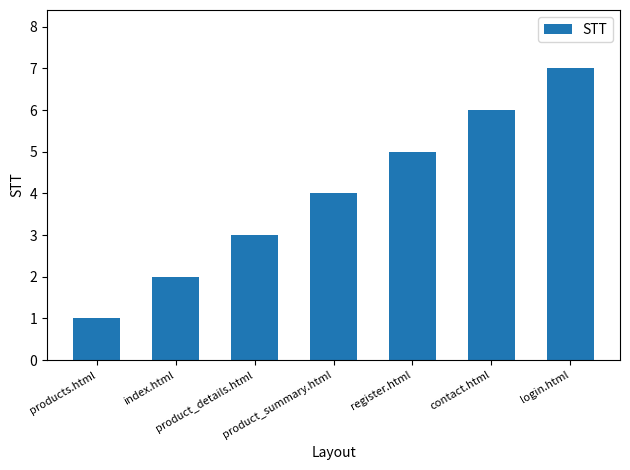

How many data points does each series have?

7